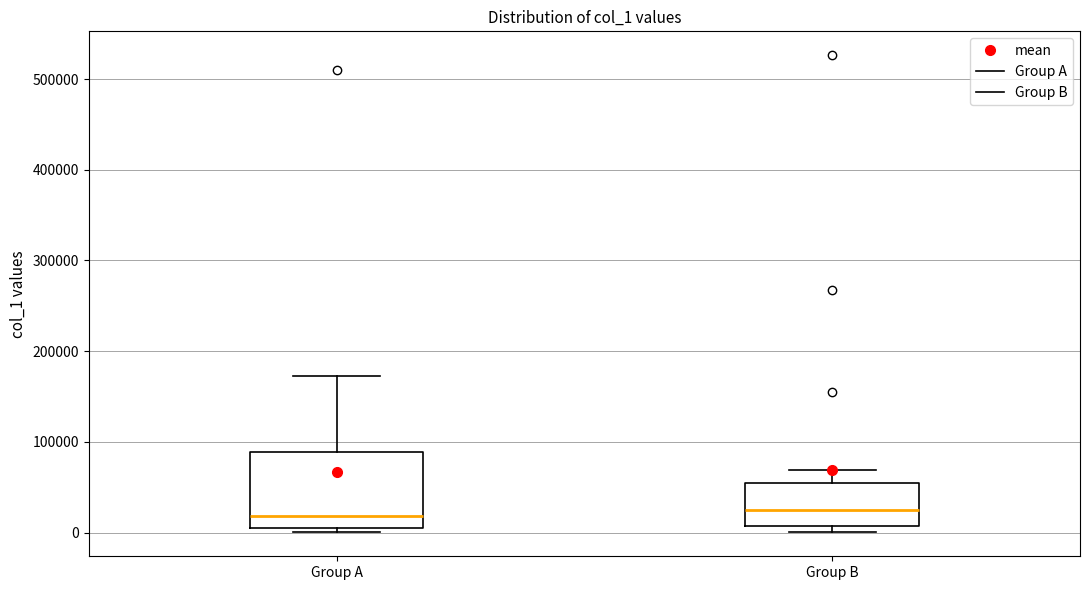

Reading left to right, read every box against the y-axis: the position of its median line, the range the box covers, and the ends of its whiskers. The values are not printed on the chart, so give them approximately, as read against the axis.

Group A: median 20000, box 0 to 90000, whiskers 0 (just below the box's lower edge) to 170000
Group B: median 20000, box 10000 to 50000, whiskers 0 to 70000